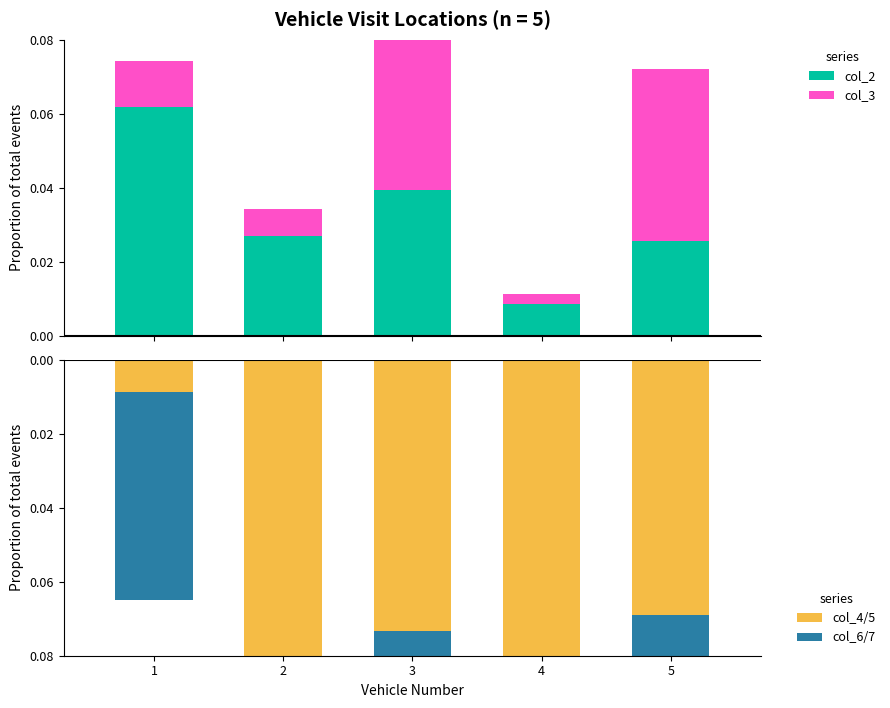

At which category is the sum across all series the highest?

3